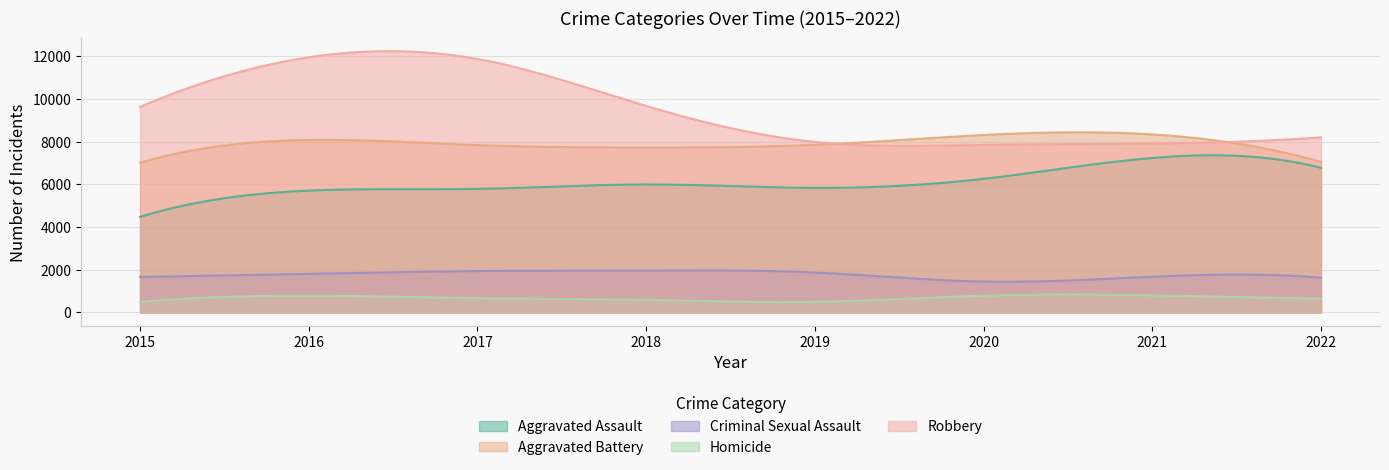

Where is Robbery nearest to the value 9908?

2018